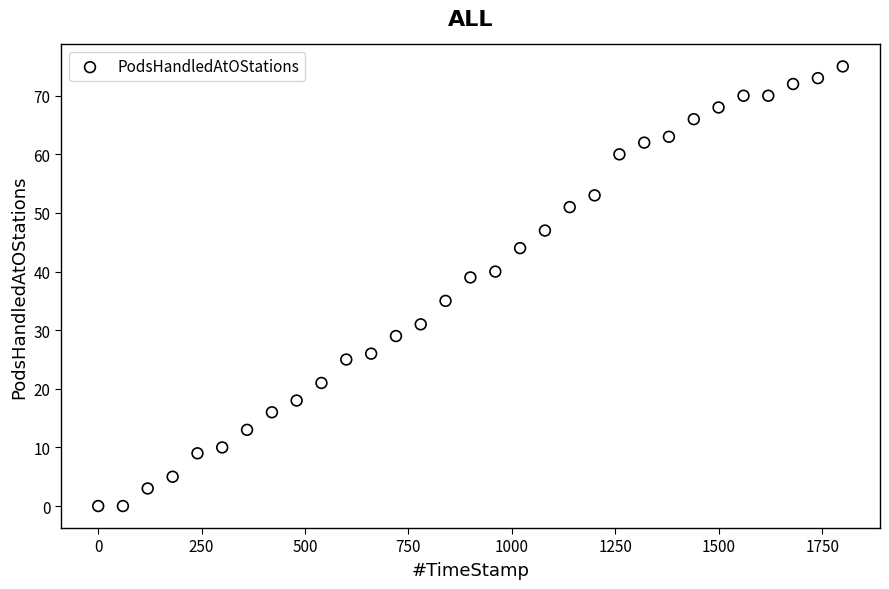

What is the range of Y values (max minus min)?

75